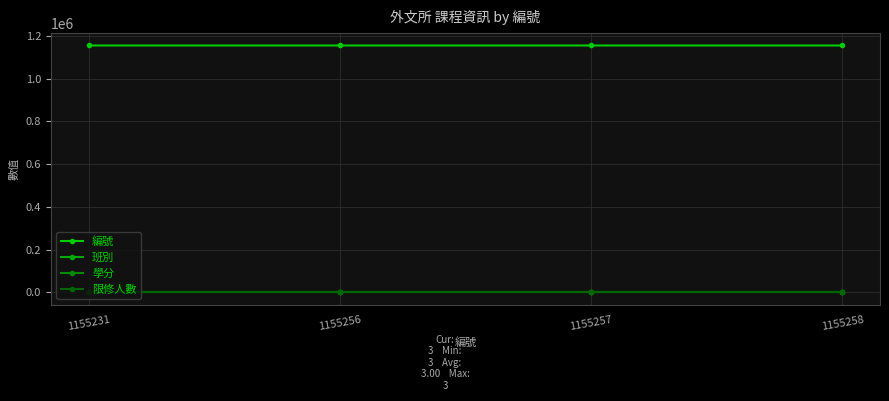

How many lines are shown in the chart?

4